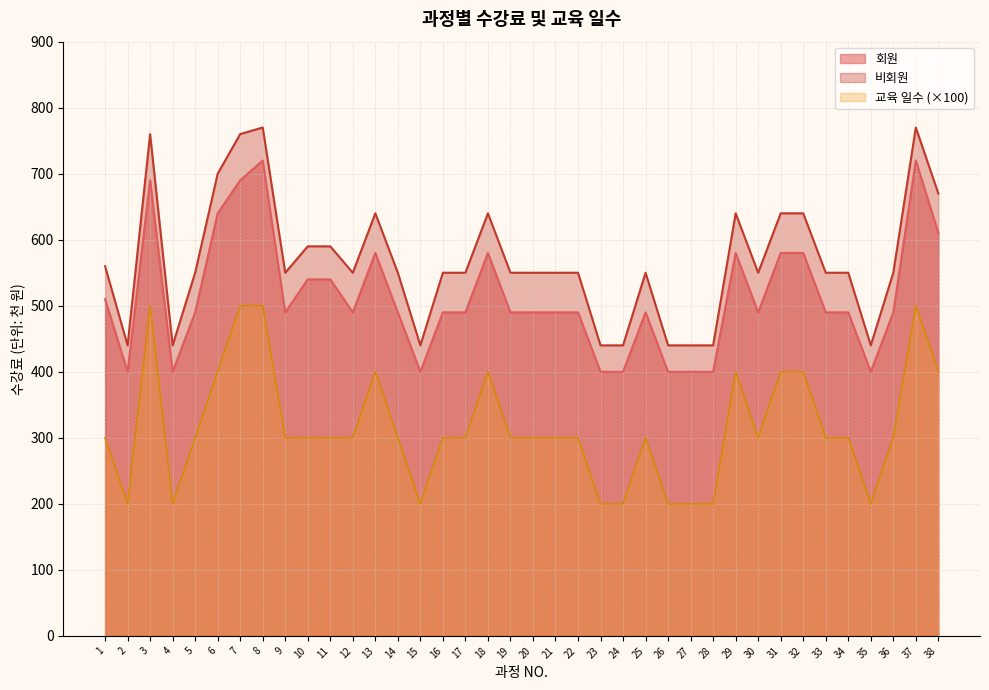

What is the difference between the maximum and second lowest values in the 회원 series?

320